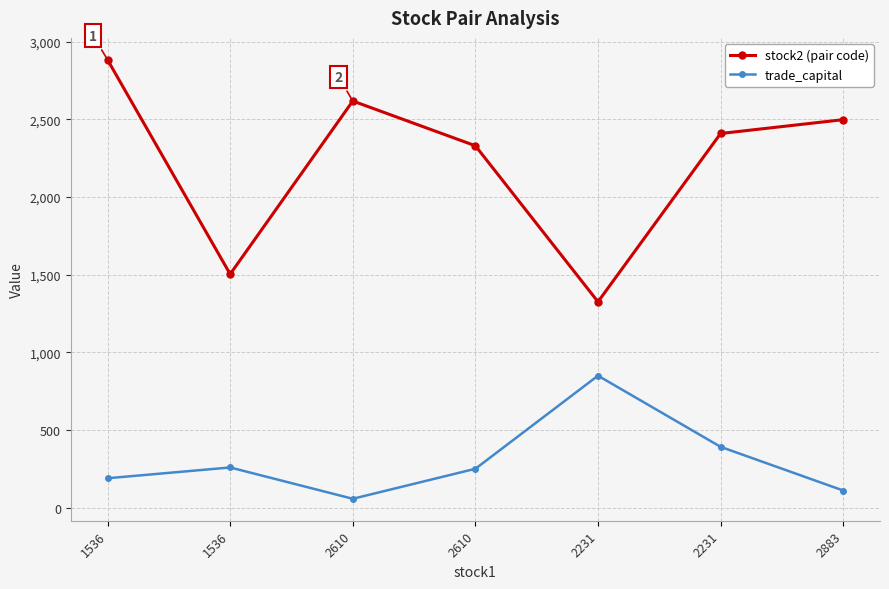

Which category has the highest value in the trade_capital series?

2231